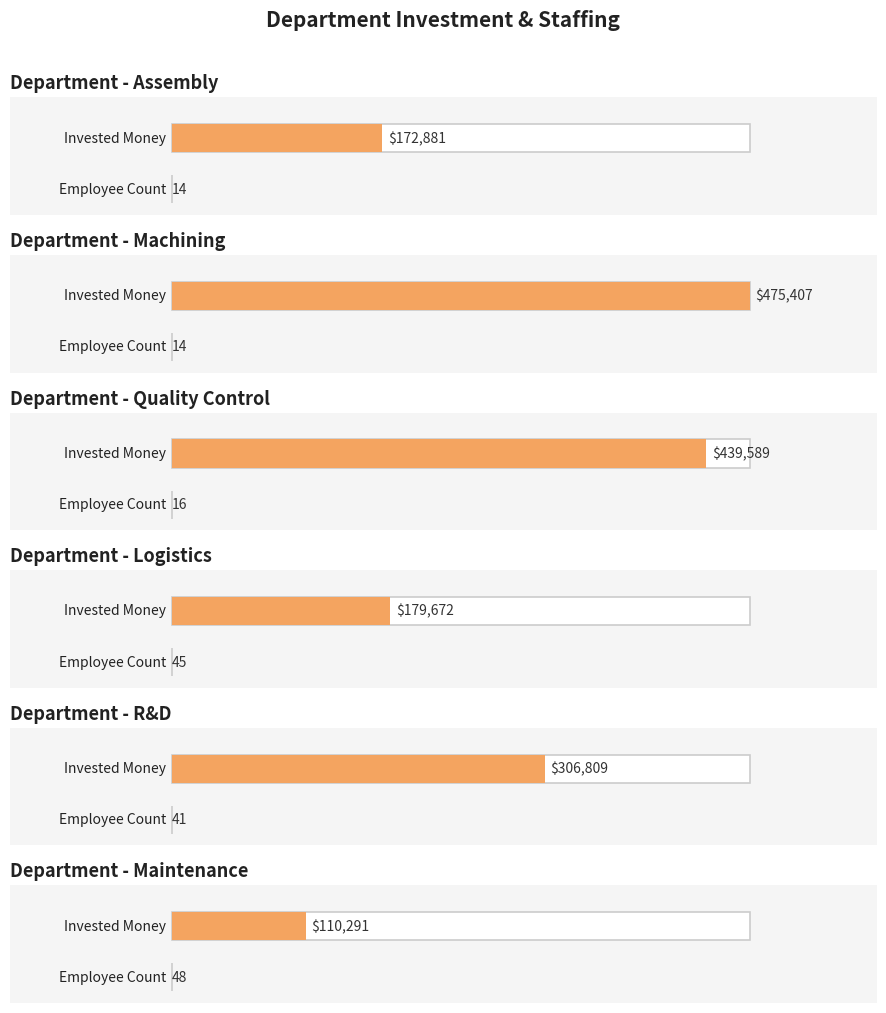

What is the sum of all values?

1684649.6